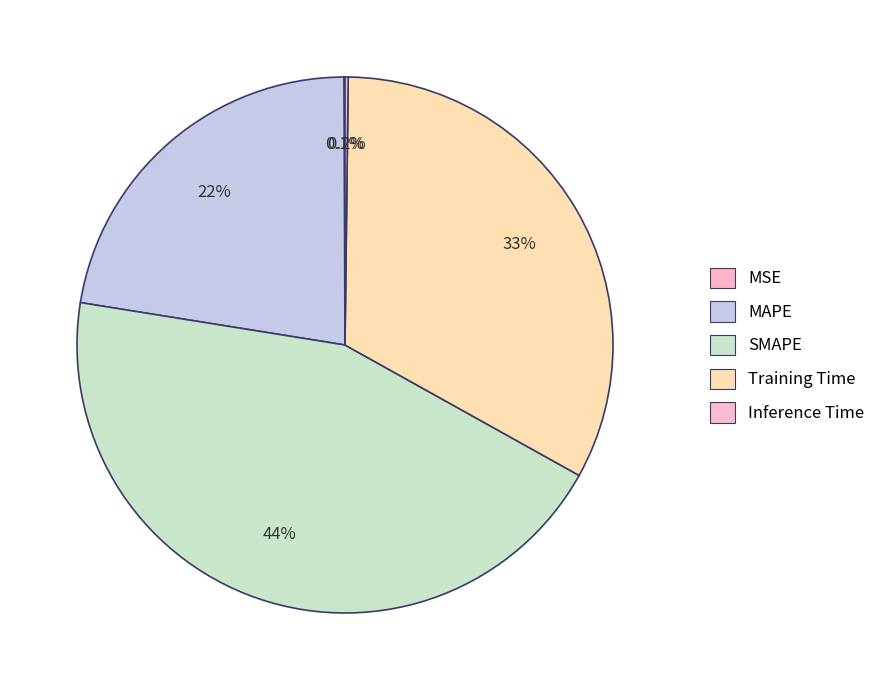

Between Training Time and MSE, which is larger?

Training Time